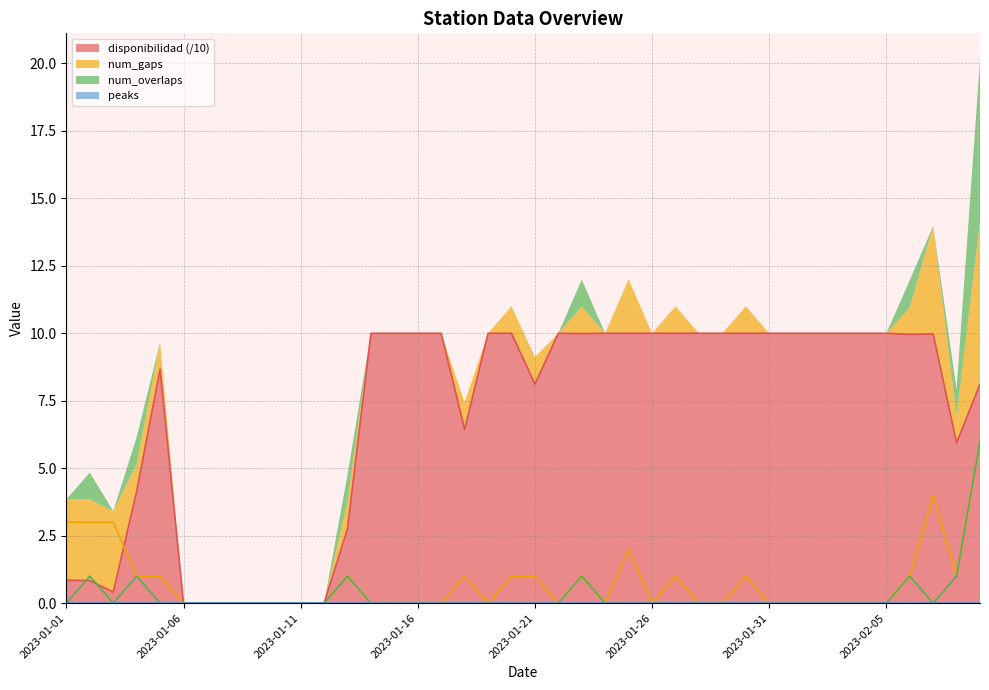

What is the total value across all series at 2023-01-15?

10.0